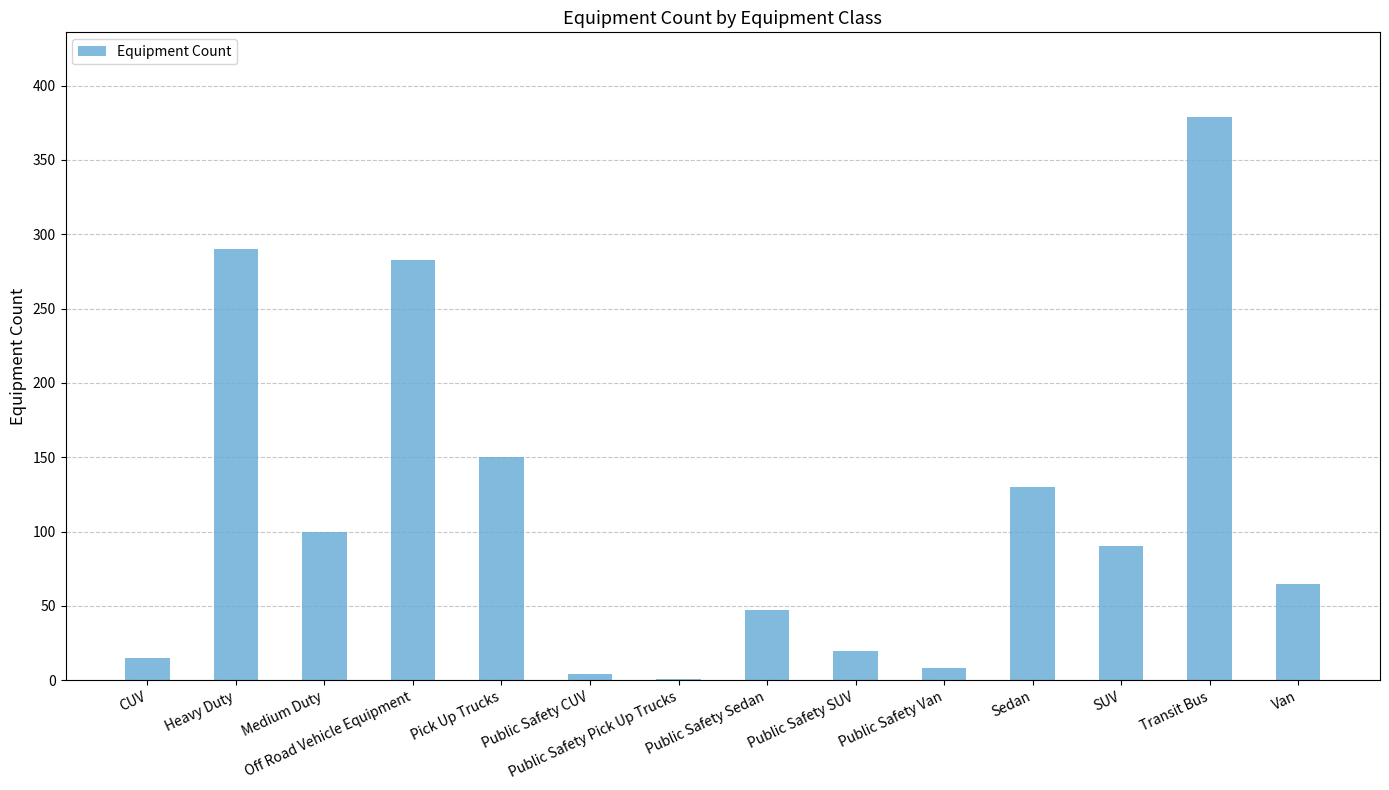

At which label is the value closest to 190?

Pick Up Trucks